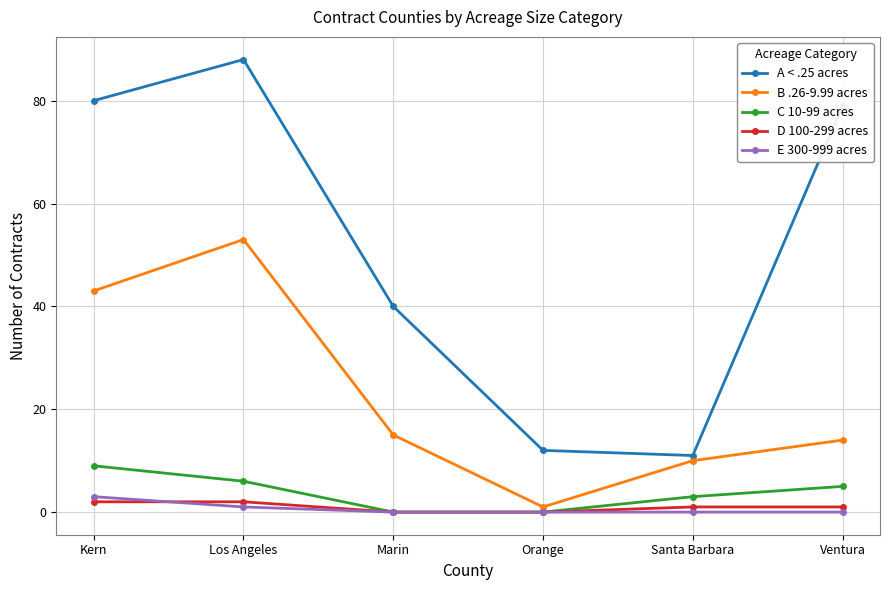

True or false: A < .25 acres and D 100-299 acres intersect in this chart.

False